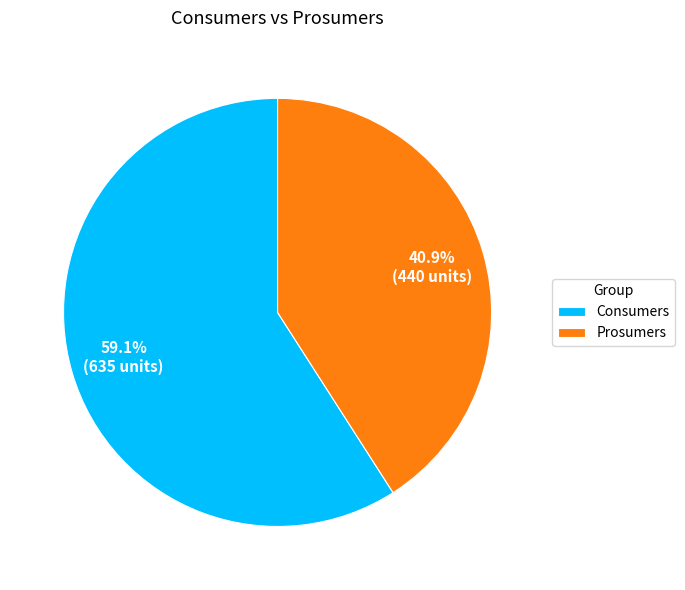

To the nearest percent, what is the combined percentage of Prosumers and Consumers?

100%